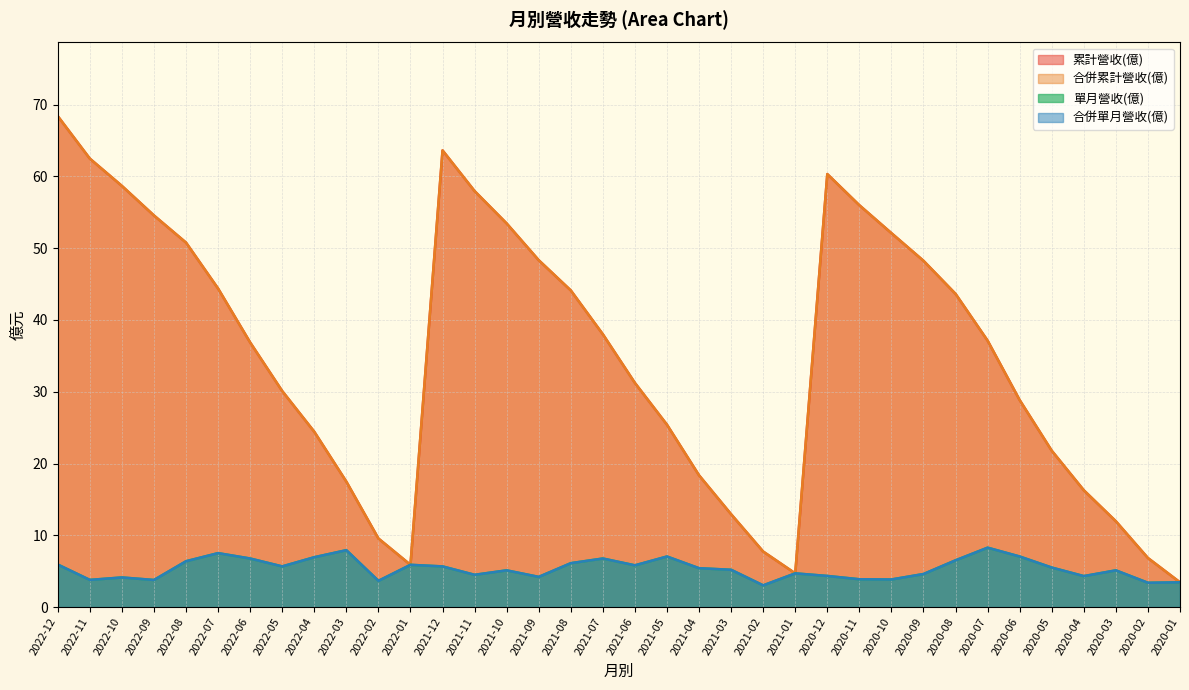

What is the sum of the 單月營收(億) values at 2022-02 and 2021-07?

10.4